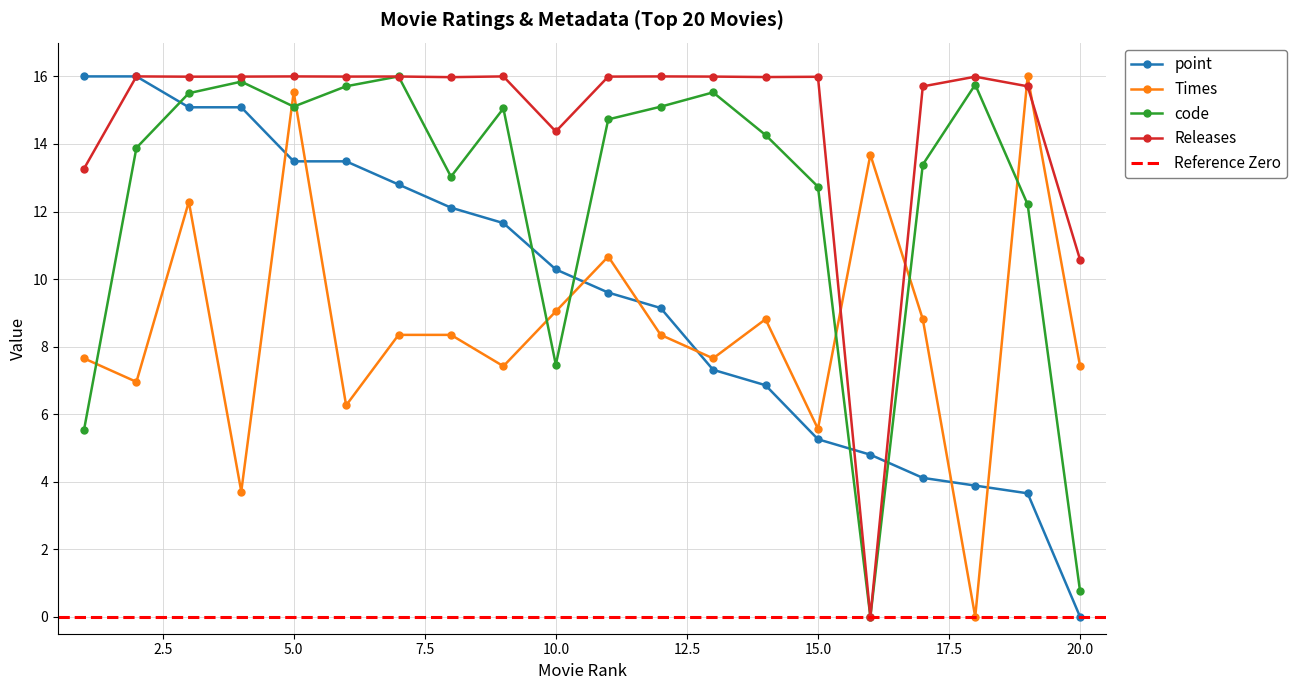

What is the difference between the code values at 20 and 16?

0.8